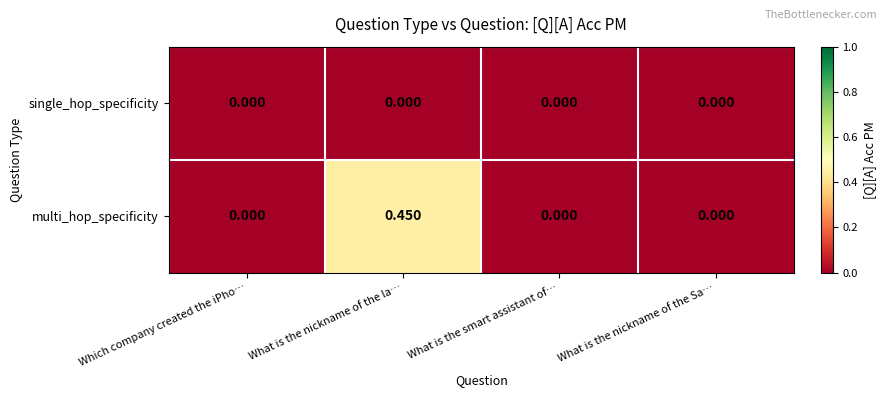

List the series in order of their overall mean, lowest first.

single_hop_specificity, multi_hop_specificity